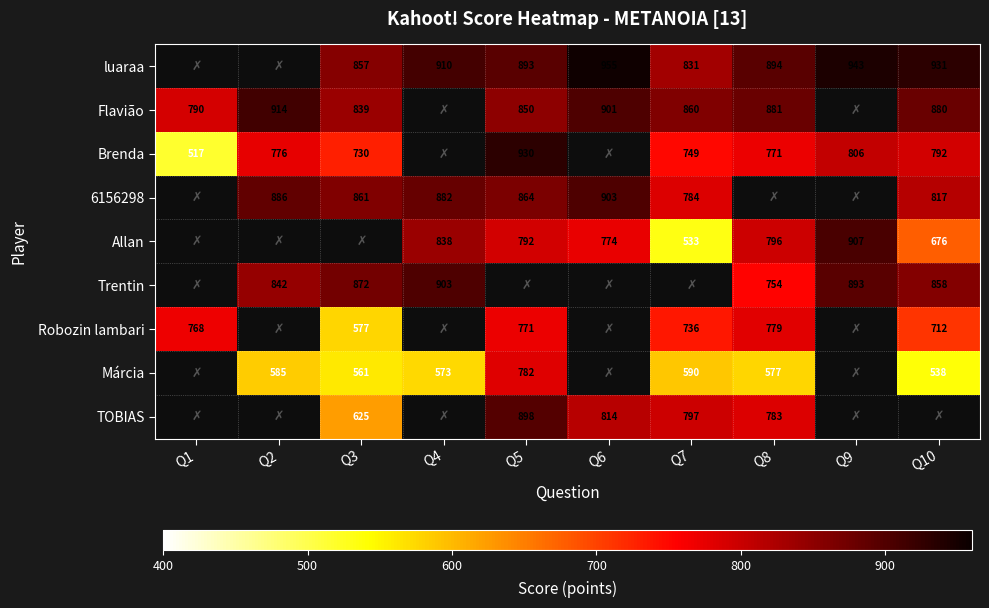

Which has a higher value, Q4 or Q8?

Q4